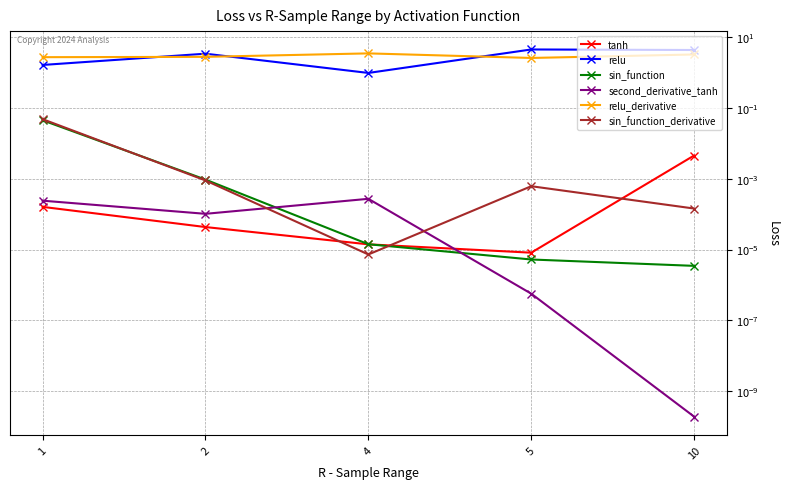

Is the value of second_derivative_tanh at 5 greater than the value of tanh at 4?

No